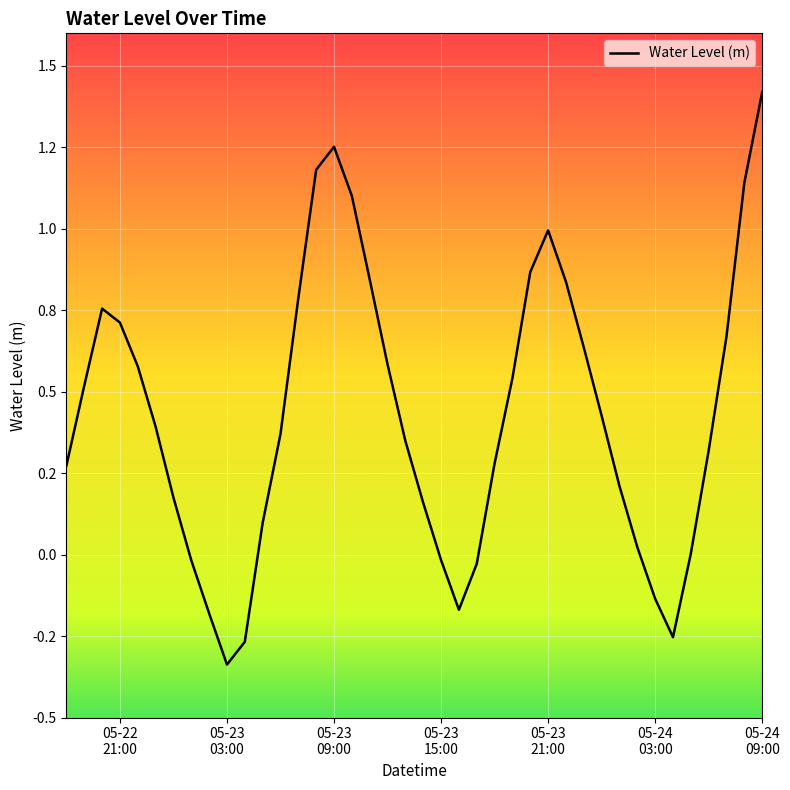

Does the chart display data point markers on the line(s)?

No